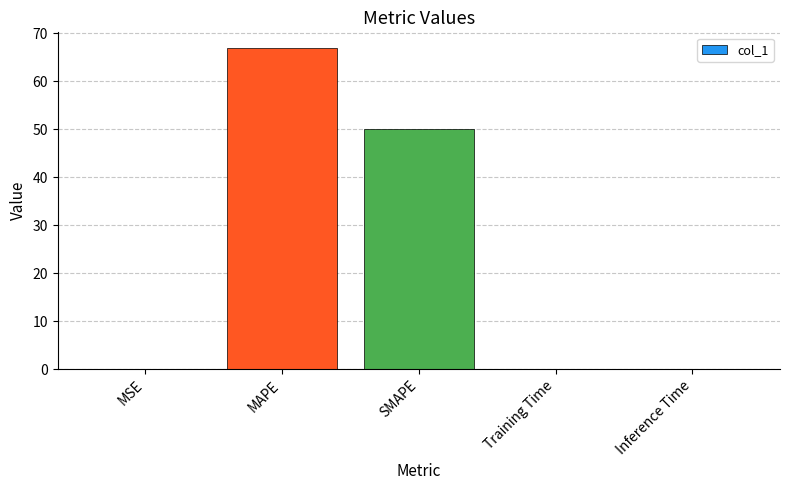

What is the sum of all values?

117.0